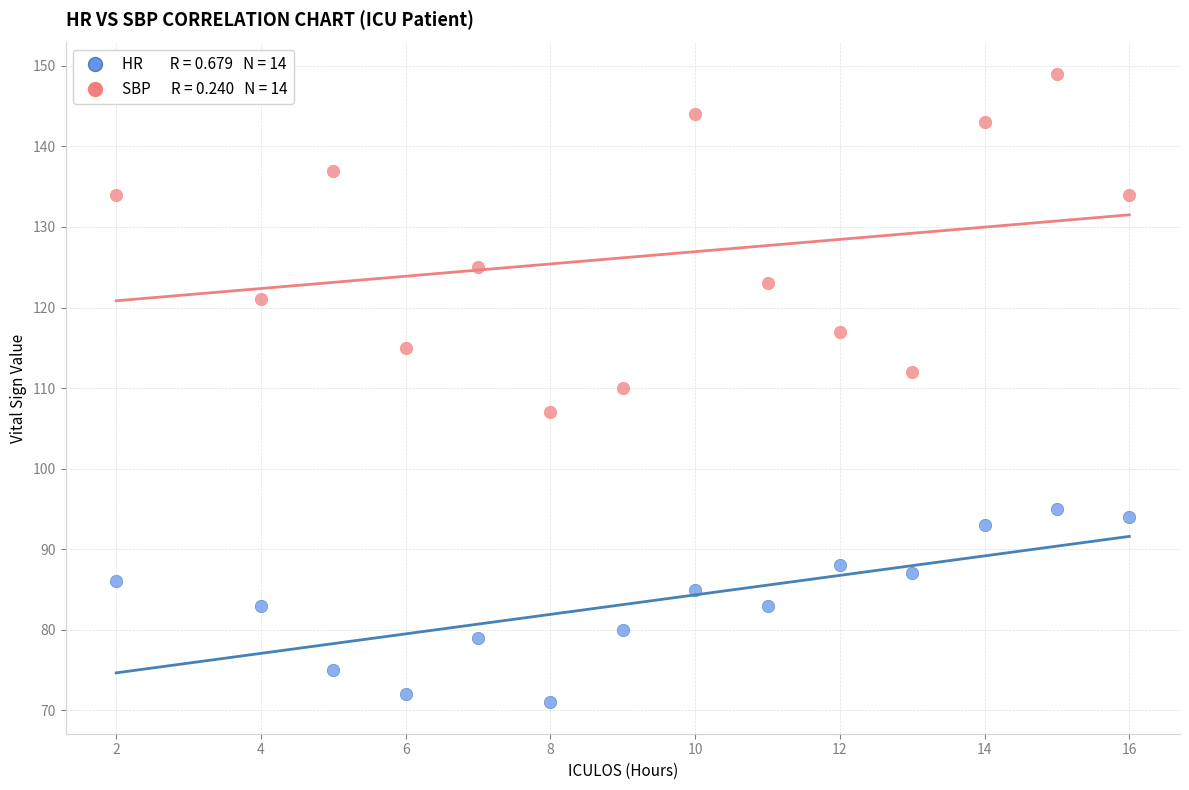

Across all data points, what is the range of X values (max minus min)?

14